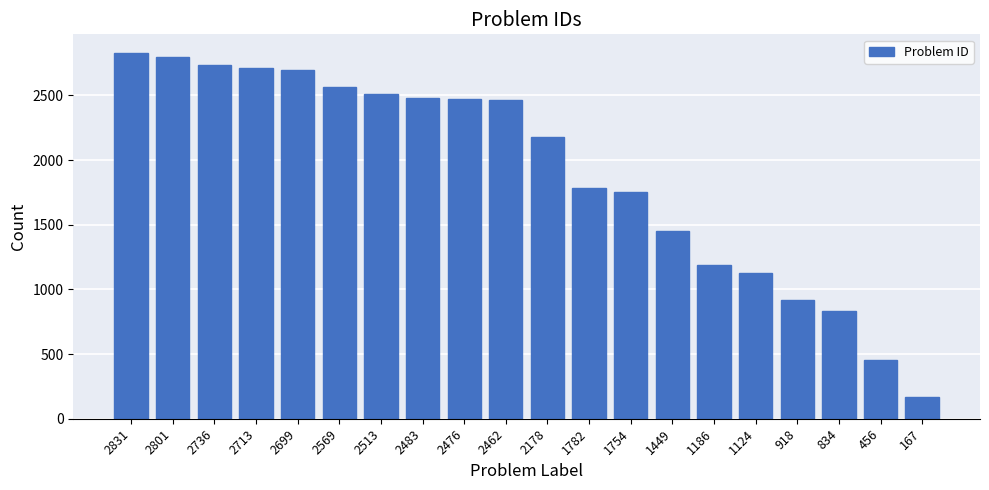

Which label corresponds to the smallest value in the chart?

167